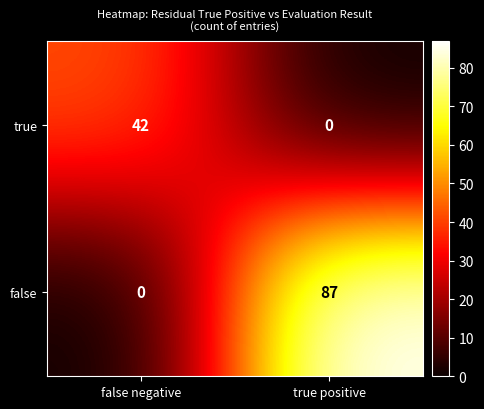

Count the number of categories in the chart.

2